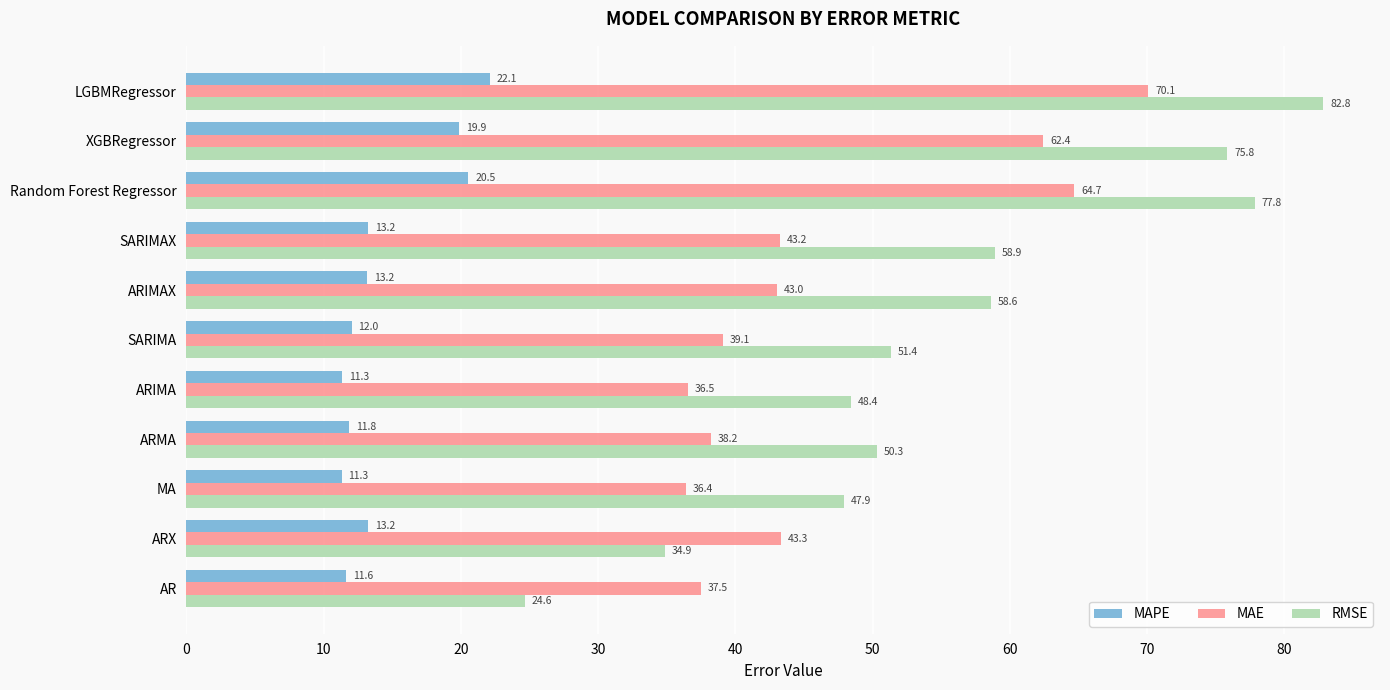

What is the average value of the MAE series?

46.8